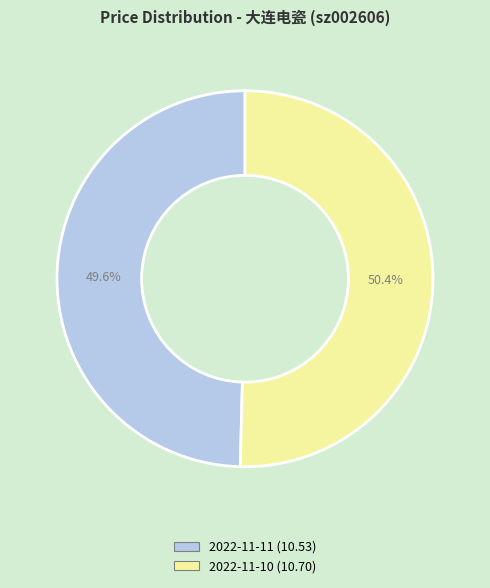

What percentage do 2022-11-11 and 2022-11-10 together represent?

100.0%